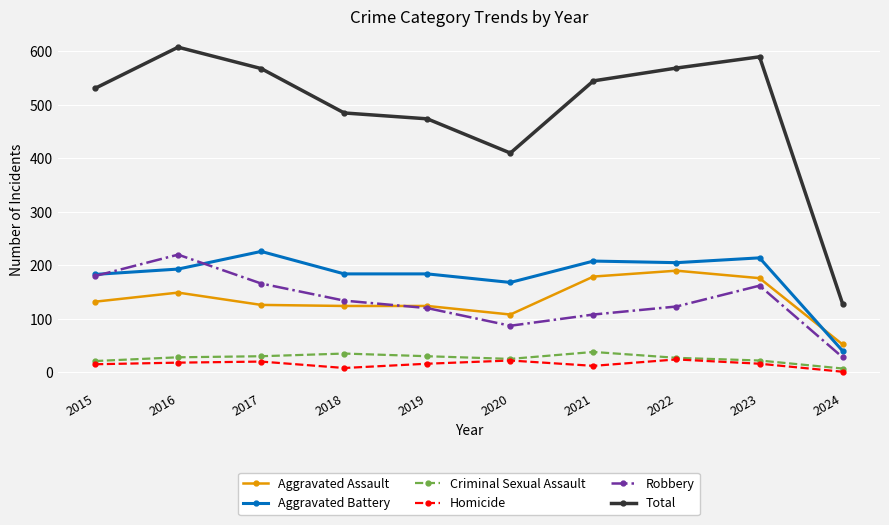

True or false: Aggravated Assault has more than 1 interior local peaks.

True